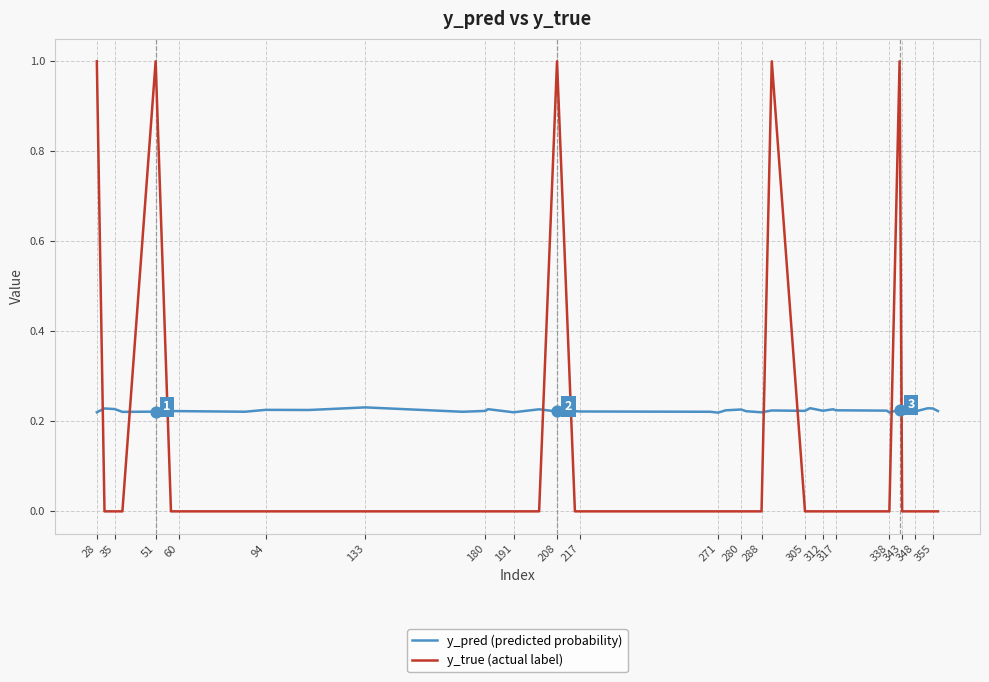

What is the greatest value displayed?

1.0